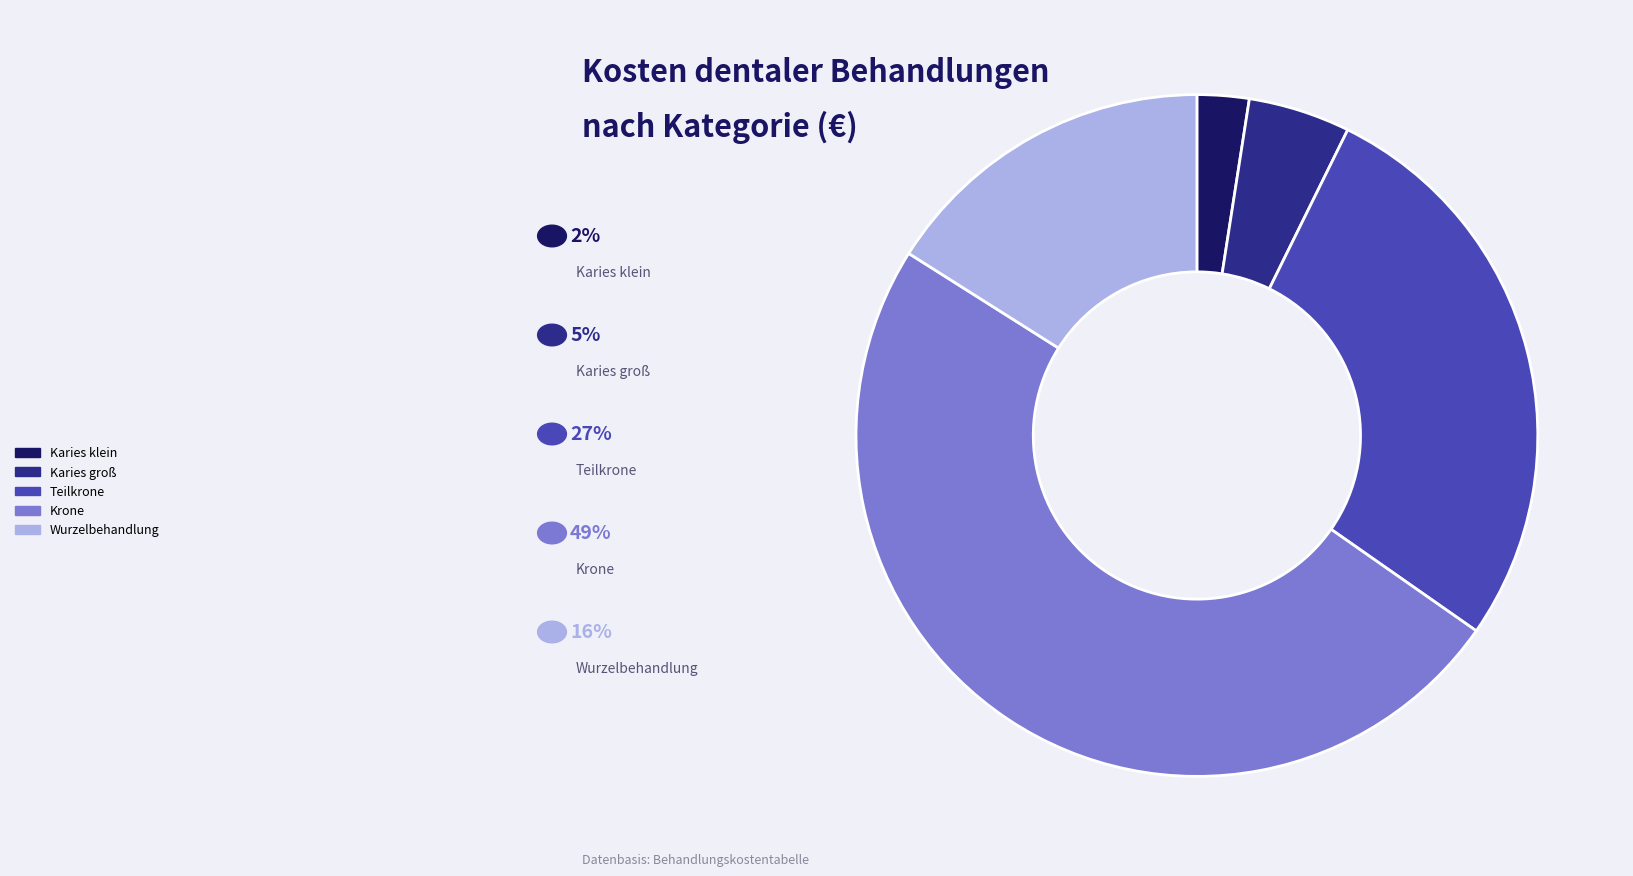

How many segments does this pie chart have?

5